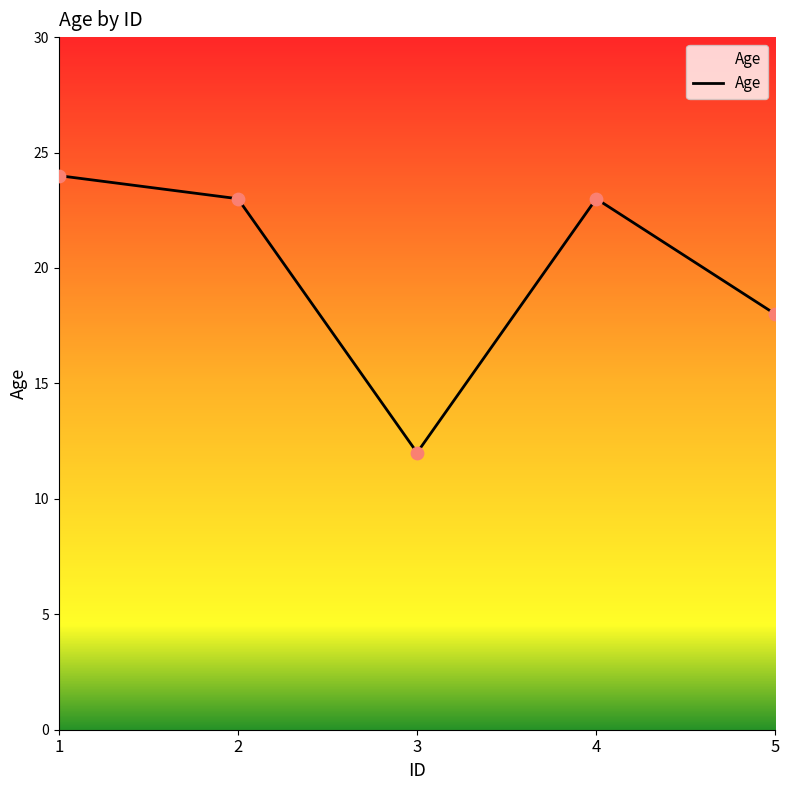

Which has a higher value, 5 or 4?

4